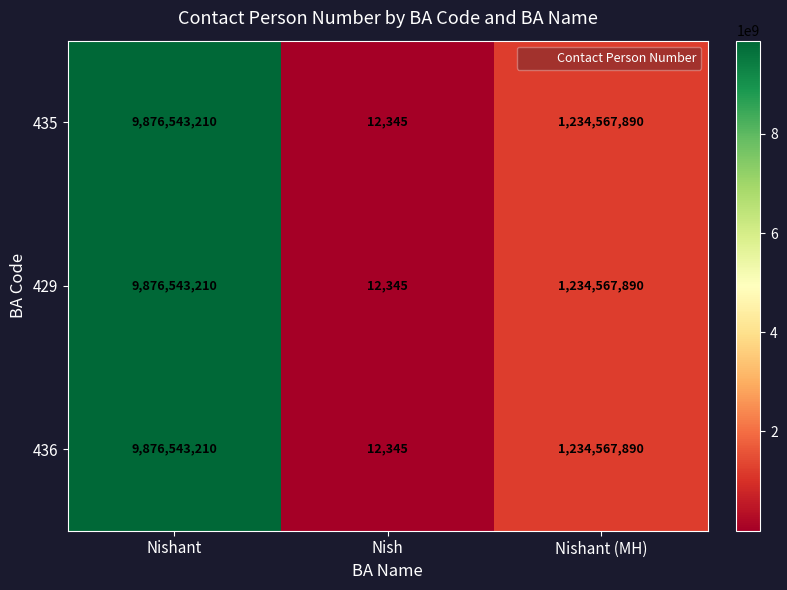

At how many categories does at least one series exceed 9226751148?

1